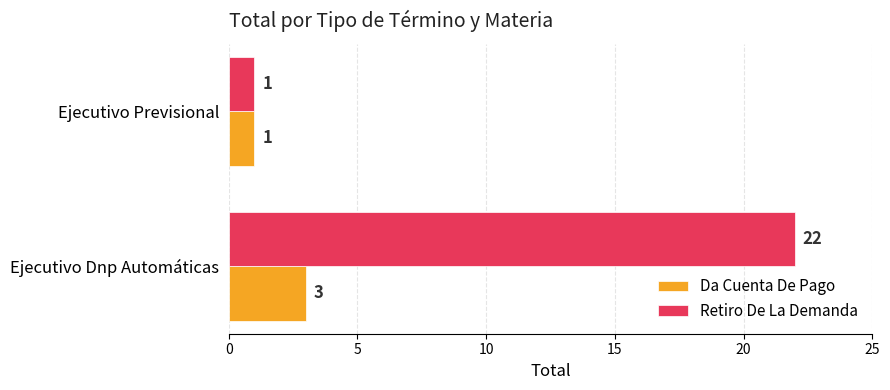

Is it true that Da Cuenta De Pago equals 2 at Ejecutivo Dnp Automáticas?

False